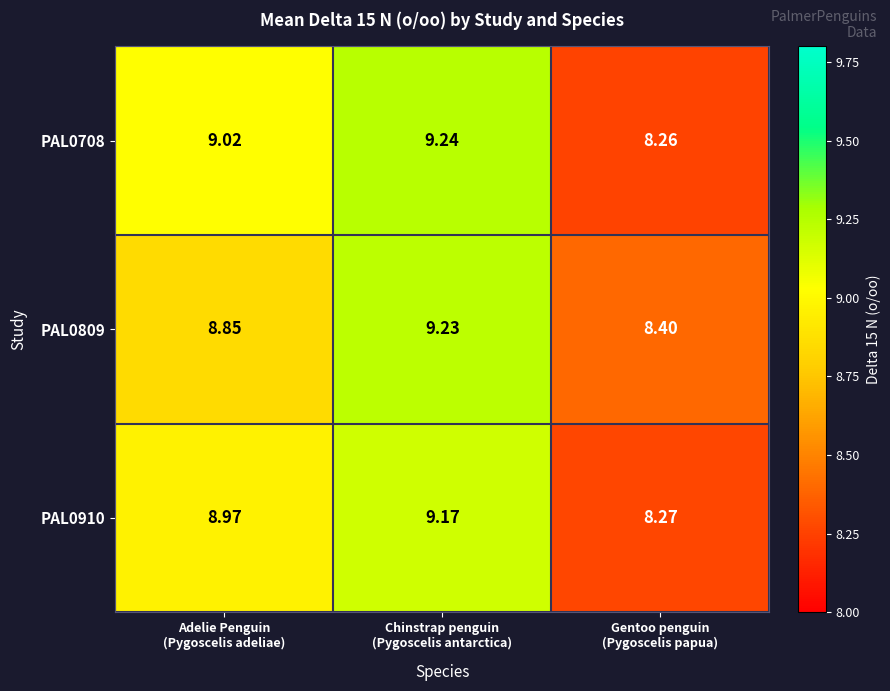

At how many categories does at least one series exceed 9?

2